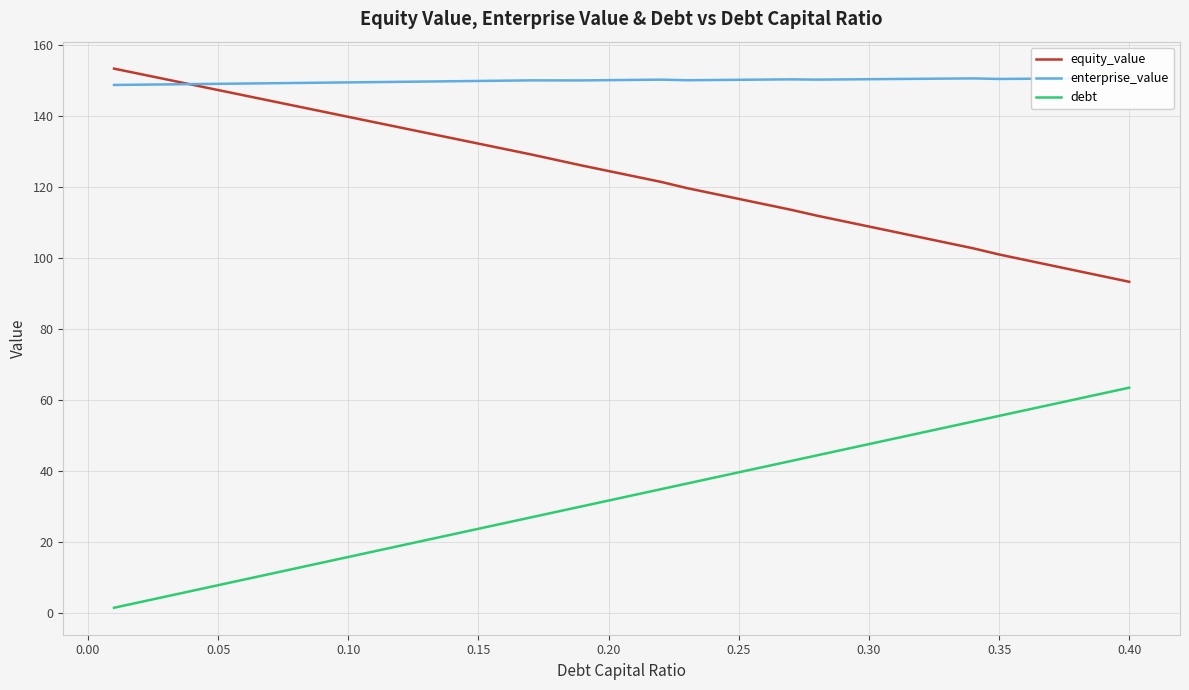

What is the minimum value for equity_value?

93.4